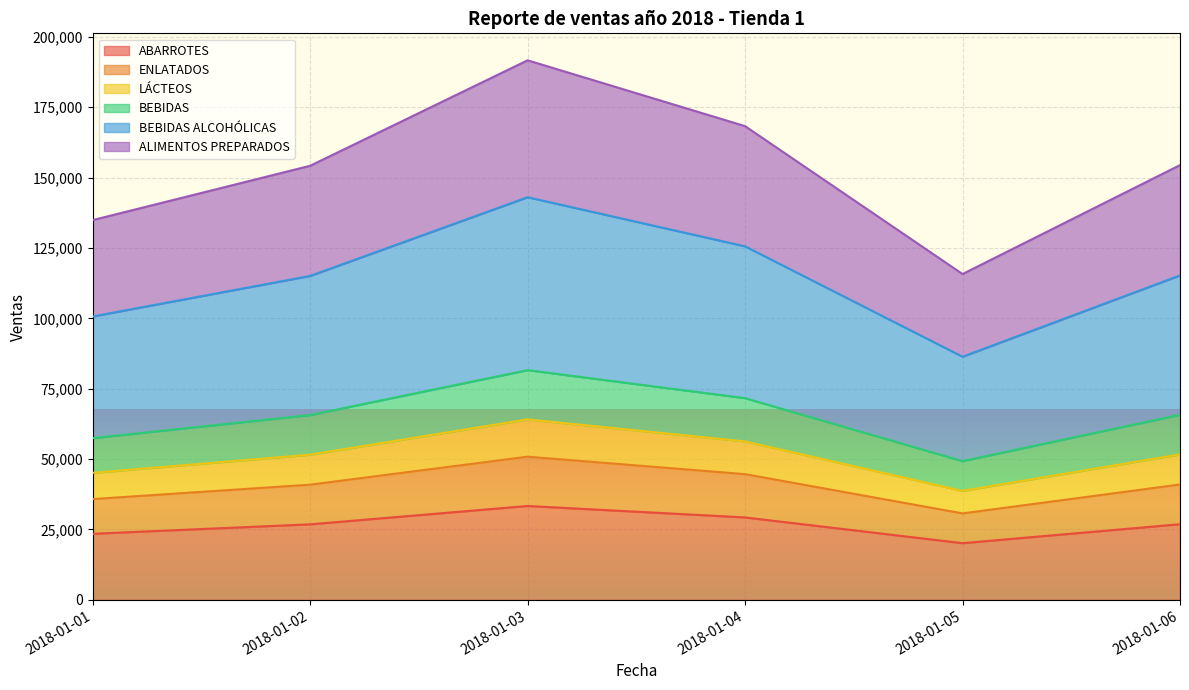

What value does the LÁCTEOS series have at 2018-01-03?

64102.8